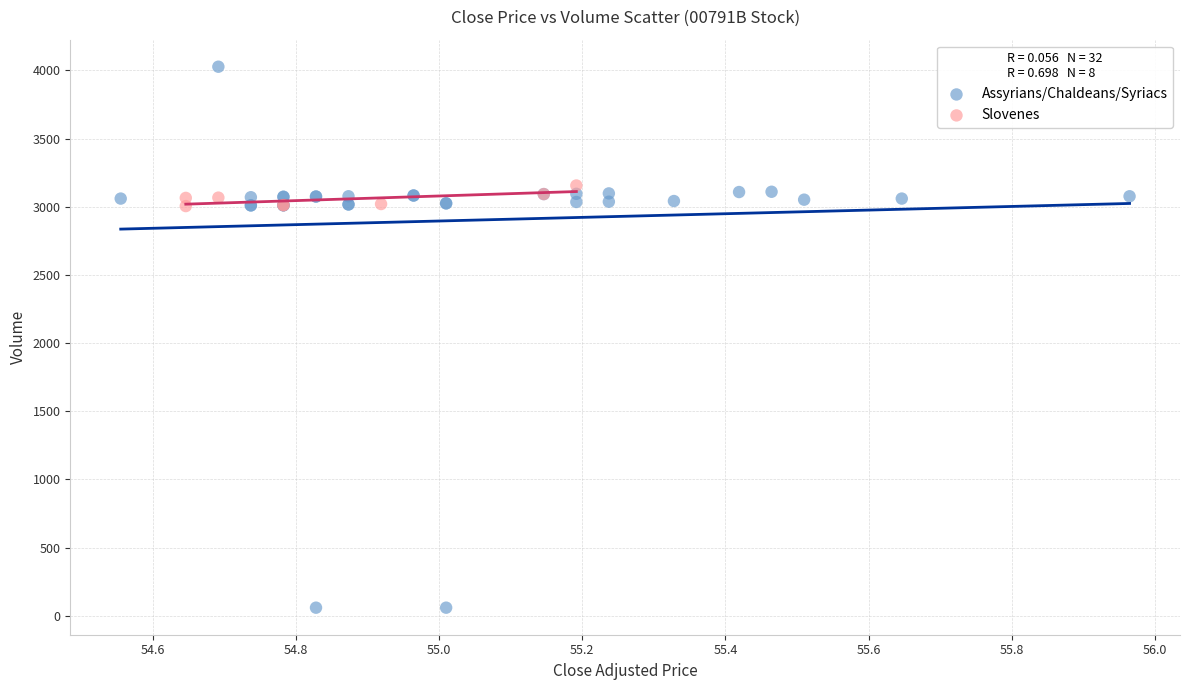

Which series contains the lowest Y value?

Assyrians/Chaldeans/Syriacs